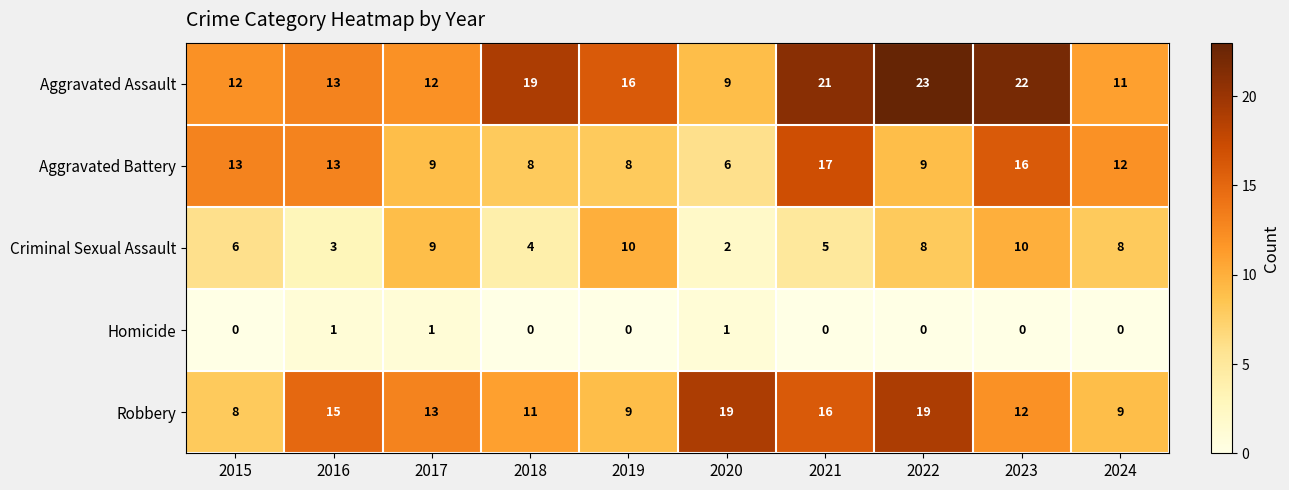

Which series has the largest range (max minus min)?

Aggravated Assault